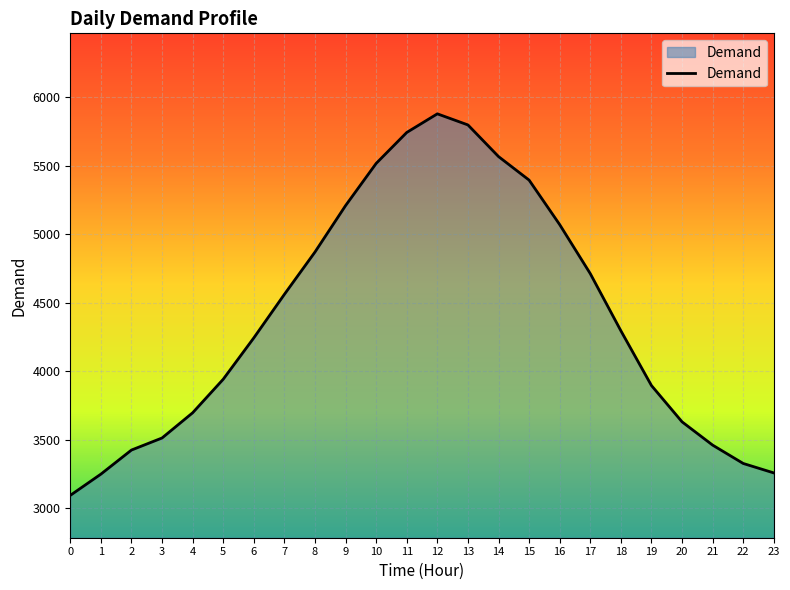

Is it true that the value at 3 is 1940?

False